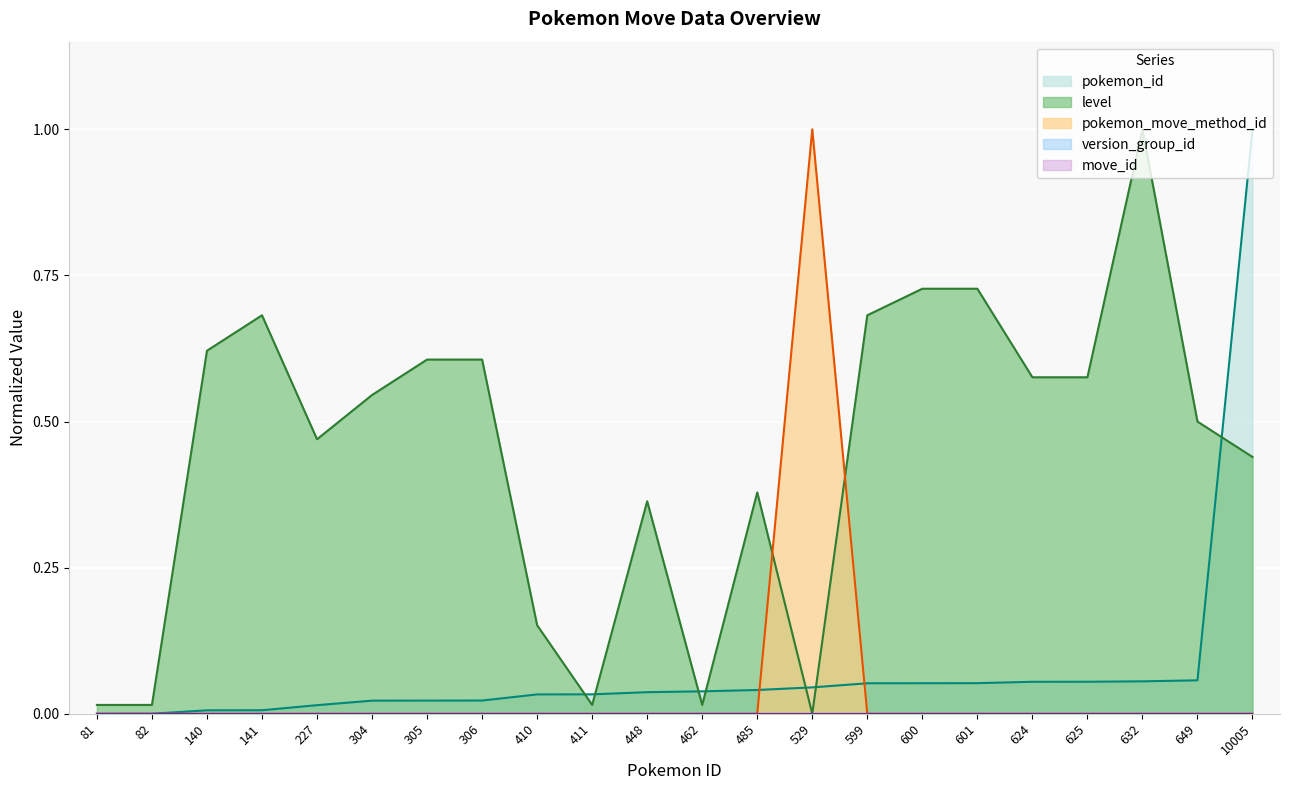

What is the total value across all series at 632?

1.1